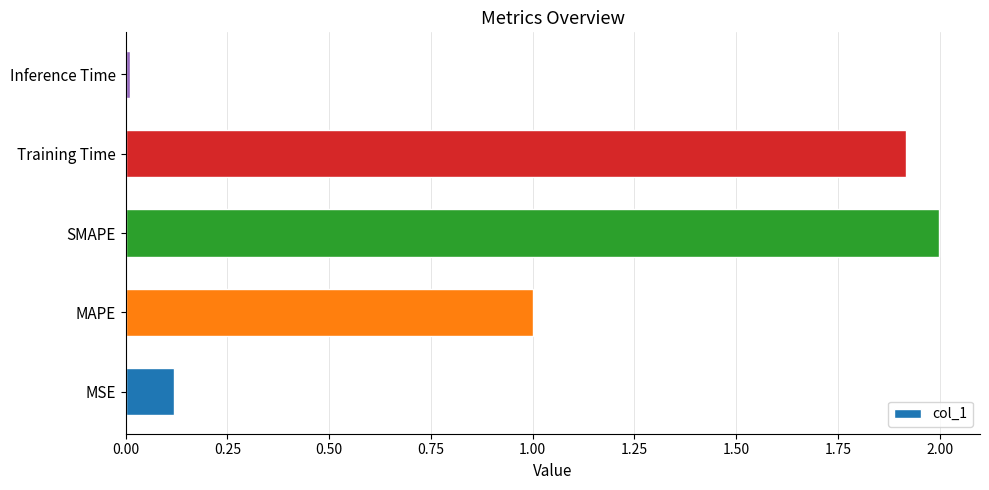

What is the greatest value displayed?

2.0